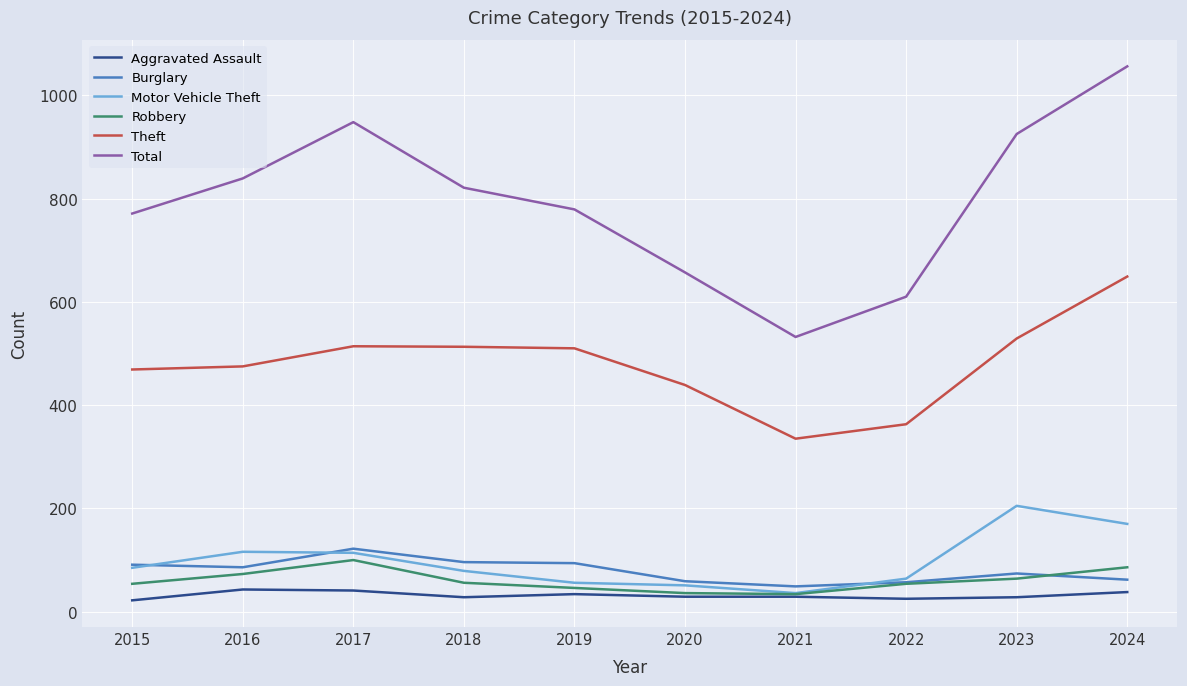

Read the Motor Vehicle Theft value at 2020.

51